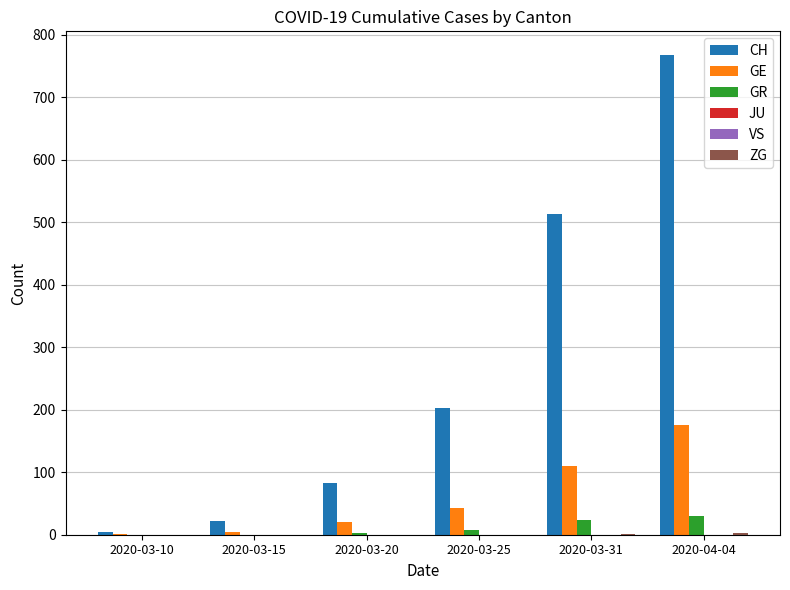

Which label corresponds to the largest value in the chart?

2020-04-04